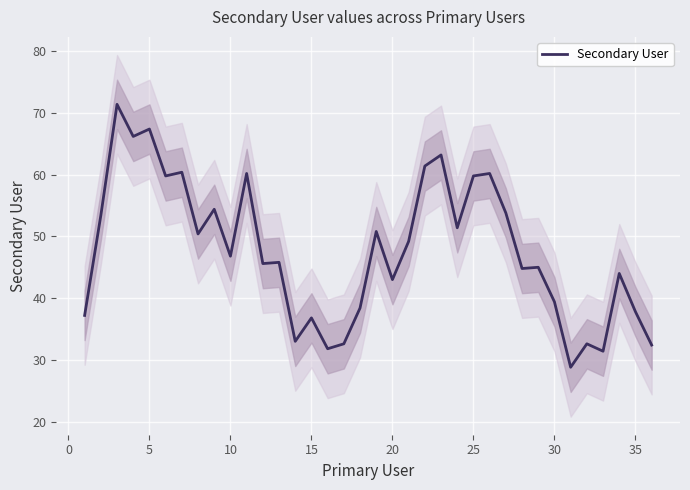

What is the lowest value of the Secondary User series?

28.8